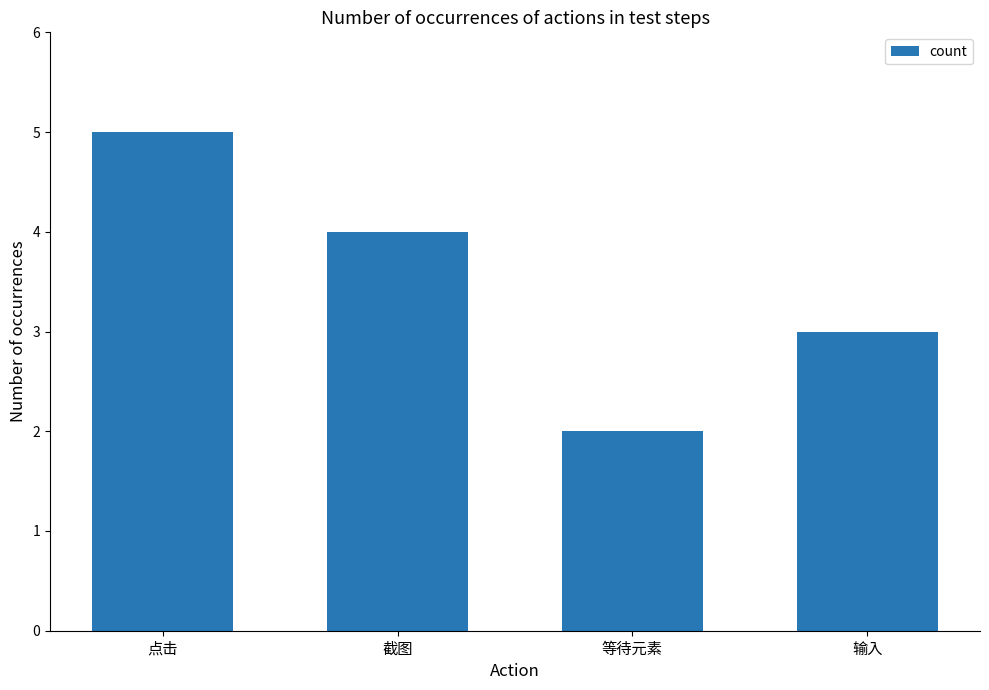

What is the greatest value displayed?

5